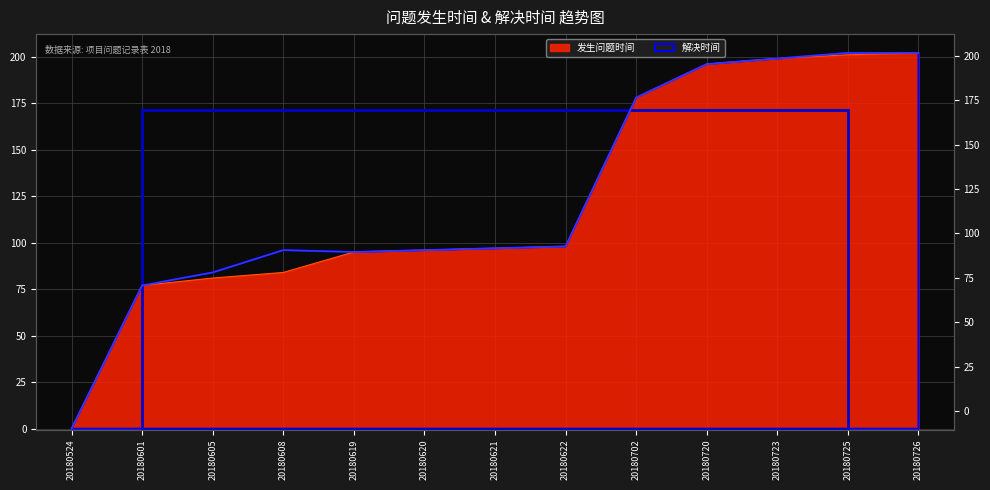

Read the 发生问题时间 value at 20180605.

81